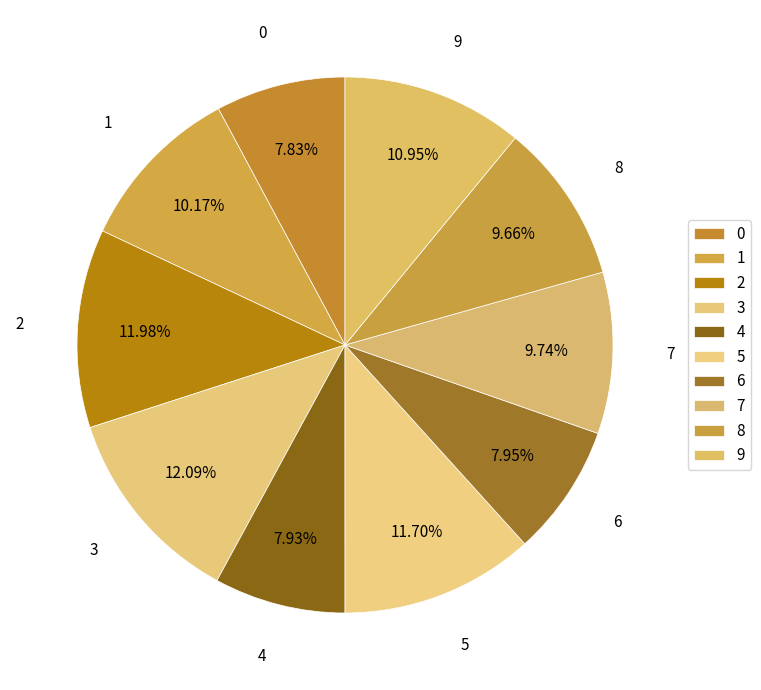

What is the change in value from 1 to 9?

+0.1